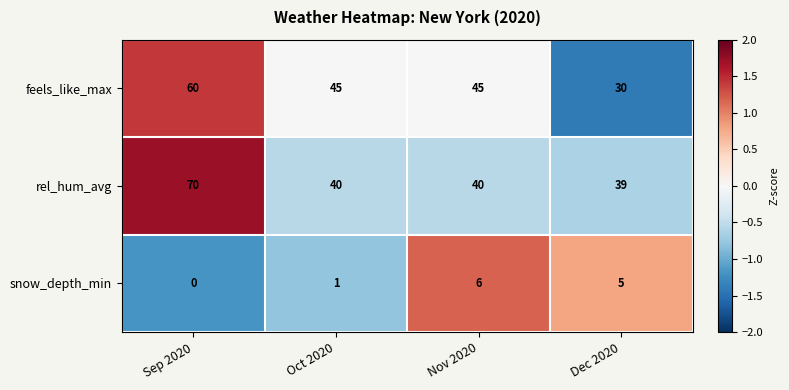

At which label does snow_depth_min reach its peak?

Nov 2020